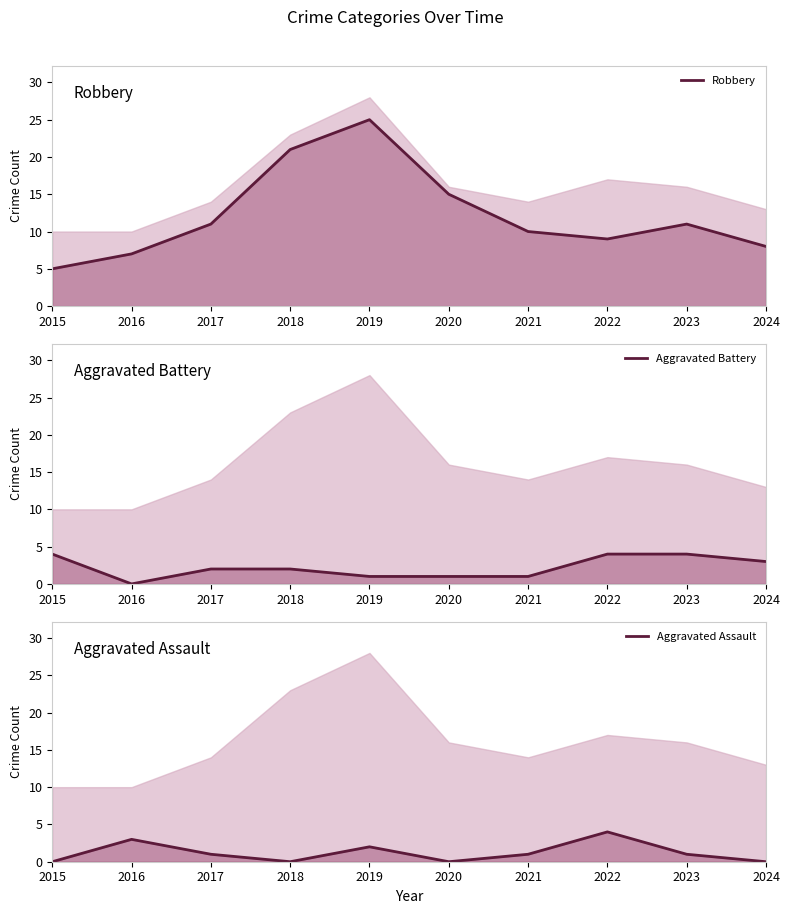

Which series has the largest total across all categories?

Robbery